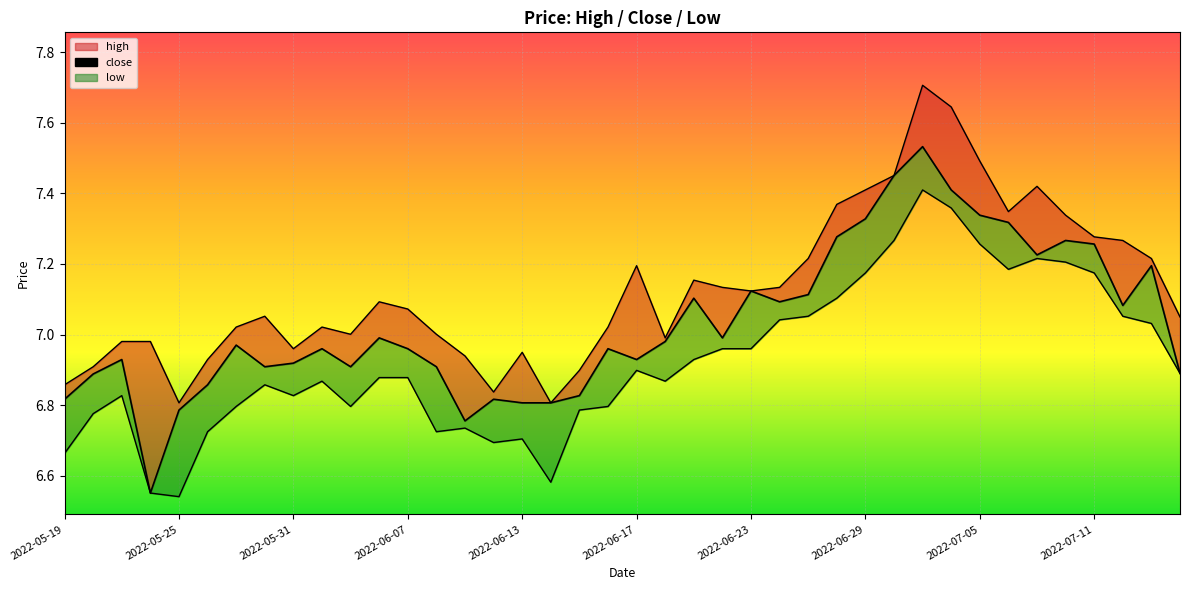

What is the average value?

7.0